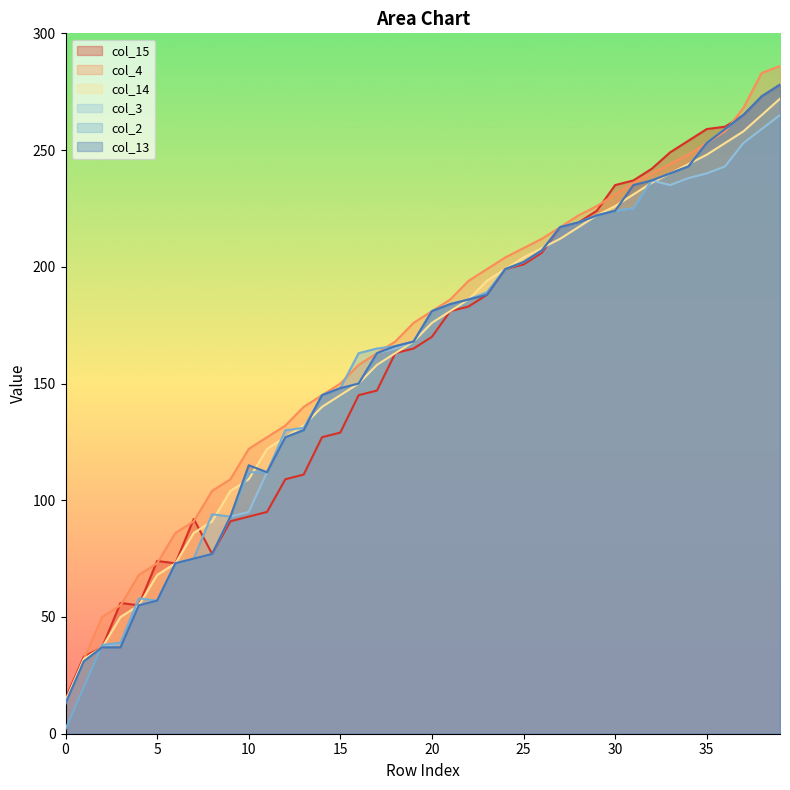

At which label does col_14 first exceed 176?

21